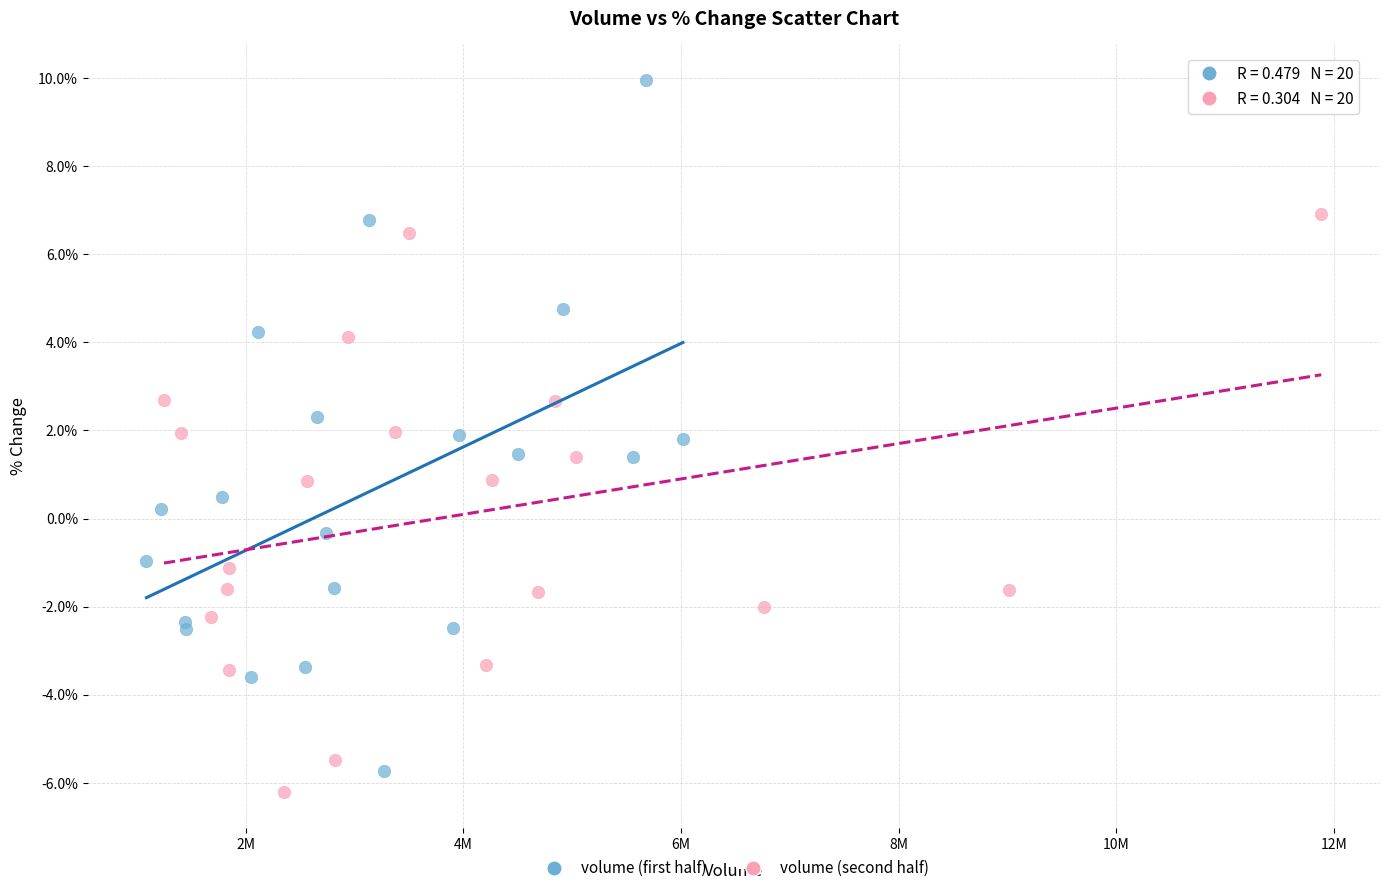

Which series reaches the maximum Y coordinate?

volume (first half)